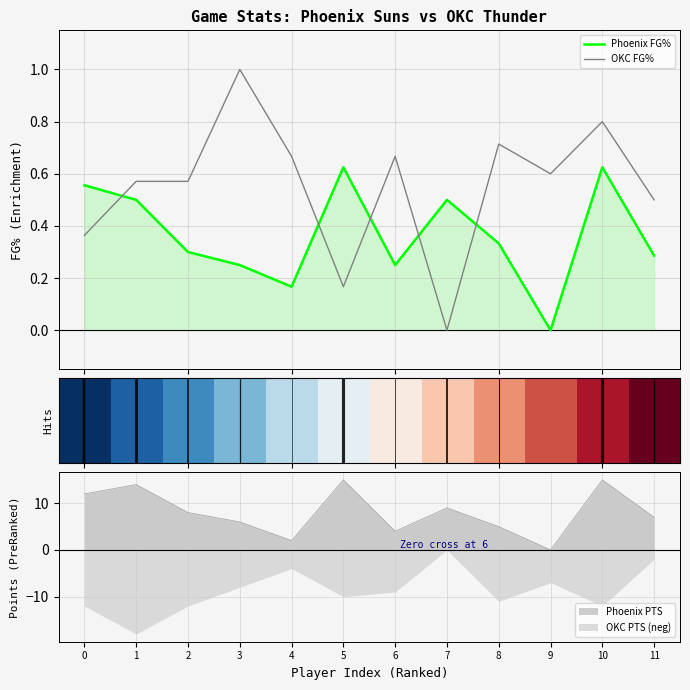

What is the value of the OKC FG% point at the 9th from the left?

0.7